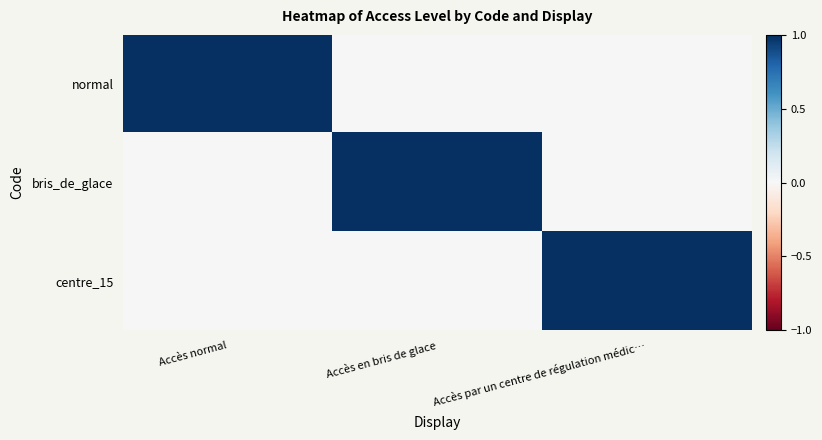

Which has a higher value, Accès en bris de glace or Accès normal?

Accès normal